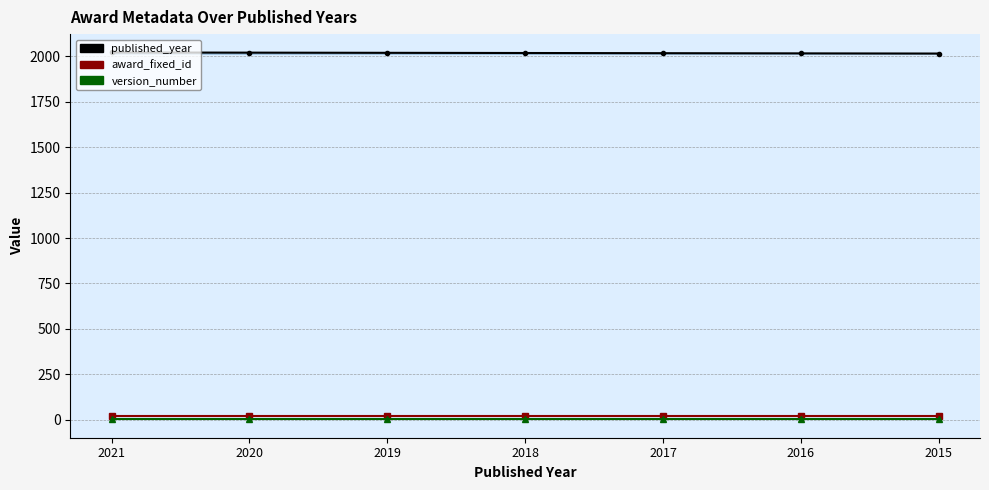

List the series in order of their peak value, lowest first.

version_number, award_fixed_id, published_year